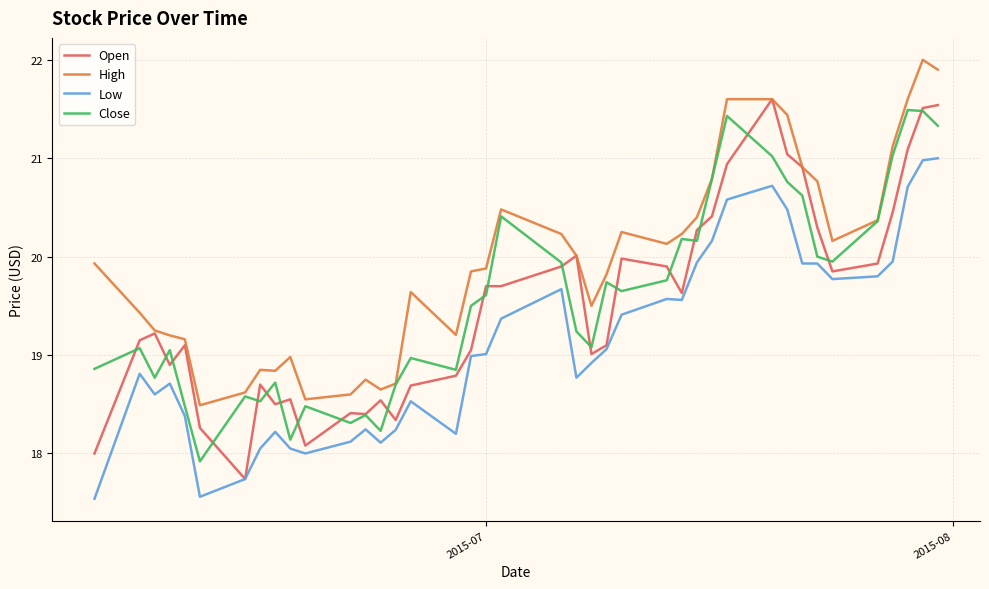

What is the highest value of the Open series?

21.6